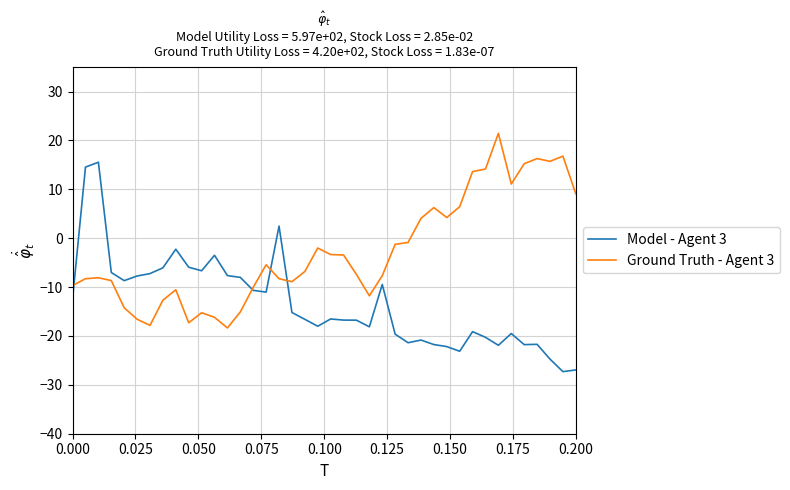

Which series has the largest total across all categories?

Ground Truth - Agent 3